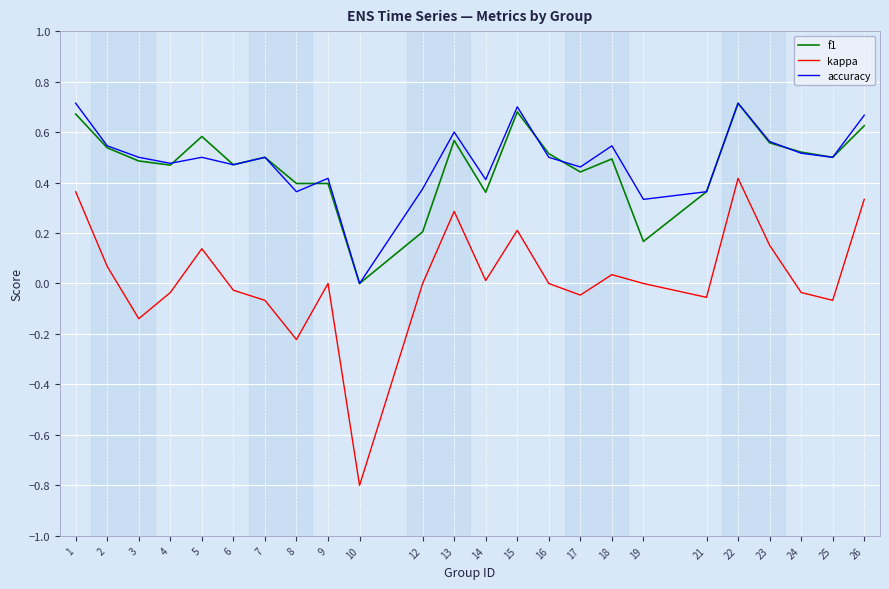

Where is the first local minimum for accuracy?

4